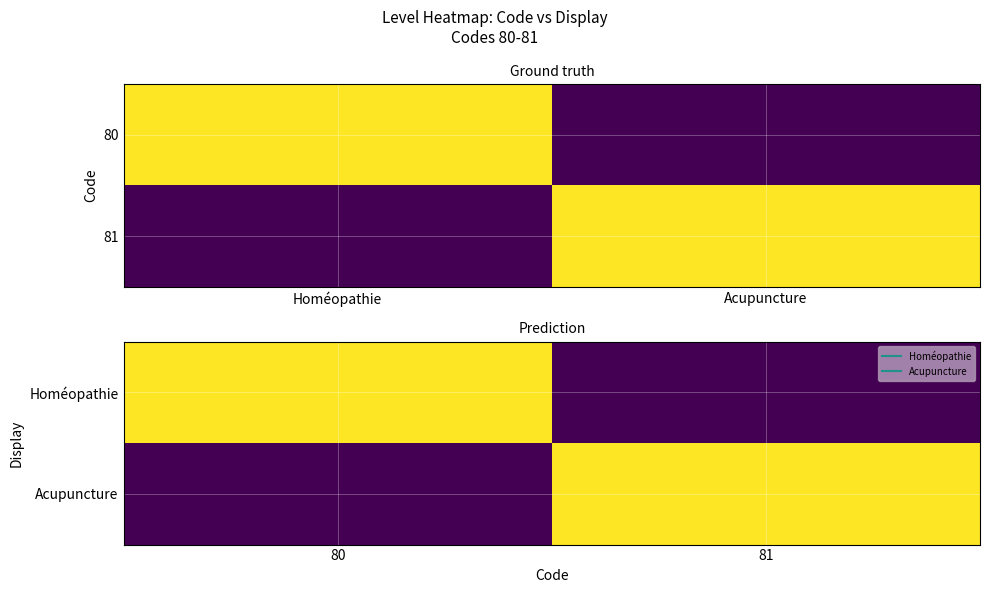

What is the maximum value for Homéopathie?

1